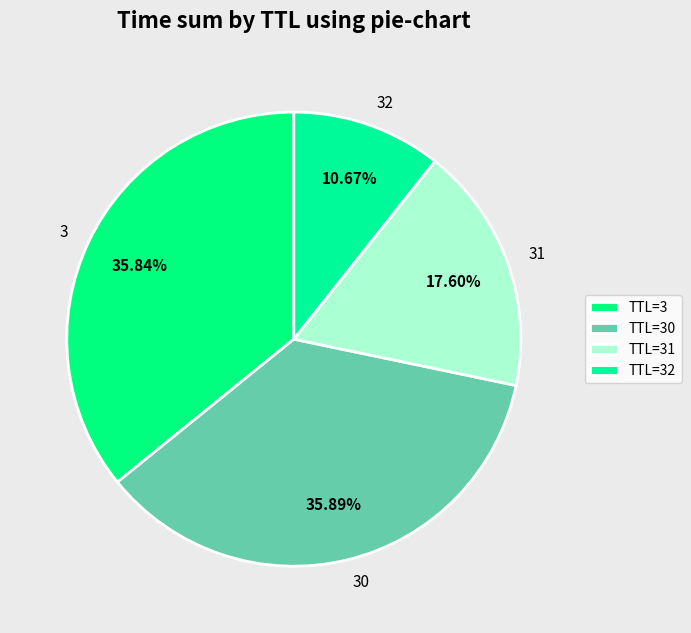

Which category has the smallest portion of the pie?

32